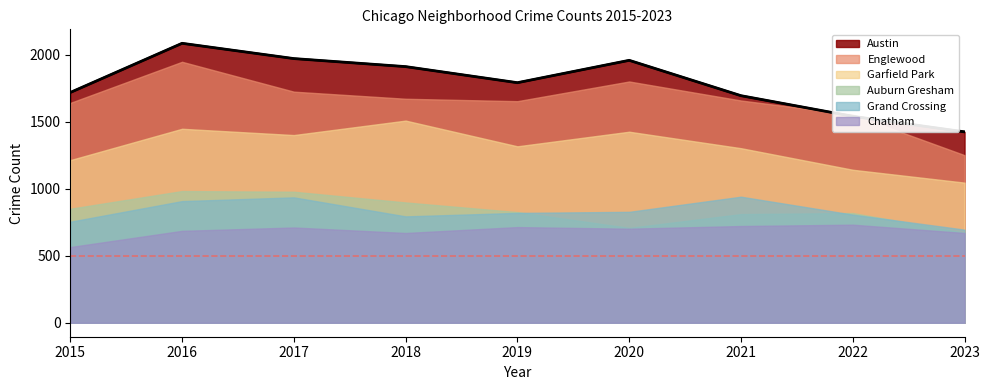

True or false: Englewood and Garfield Park cross at least once.

False